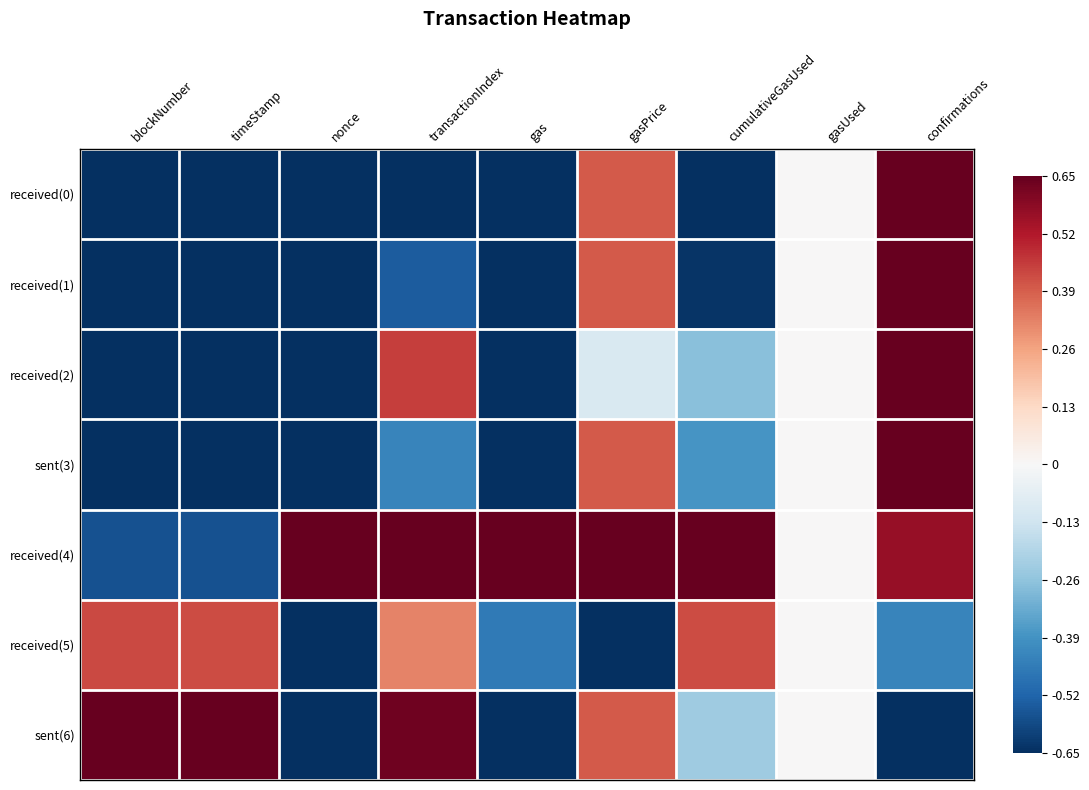

What is the smallest value displayed?

-0.7